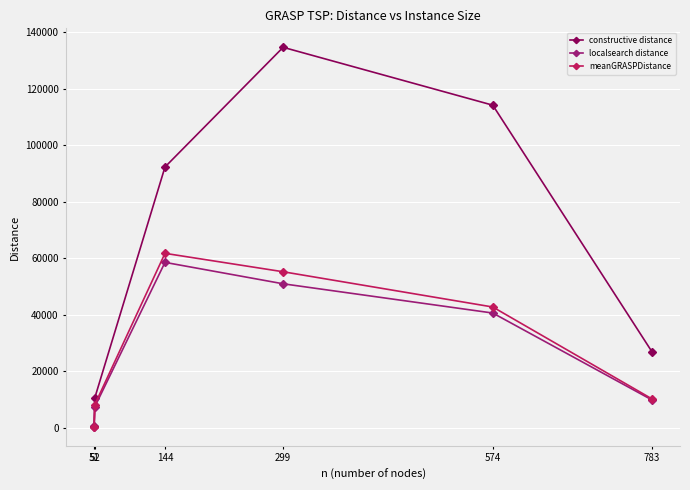

Where does the meanGRASPDistance series first go above 42775?

144